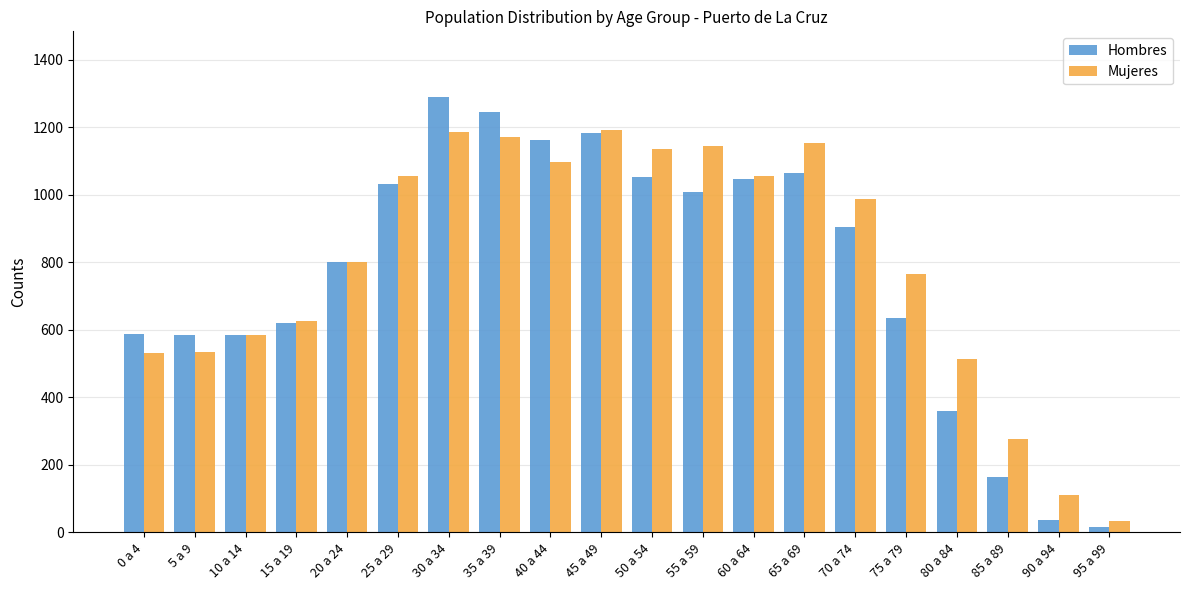

Which series has the largest total across all categories?

Mujeres